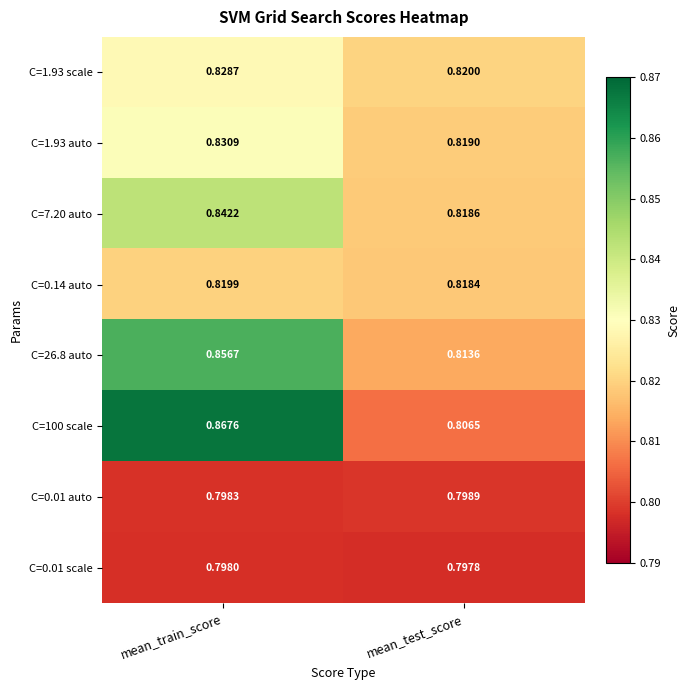

Rank the series at mean_train_score from lowest to highest value.

C=0.01 scale, C=0.01 auto, C=0.14 auto, C=1.93 scale, C=1.93 auto, C=7.20 auto, C=26.8 auto, C=100 scale